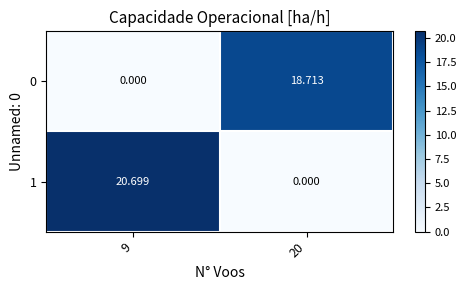

Which series has the largest total across all categories?

1